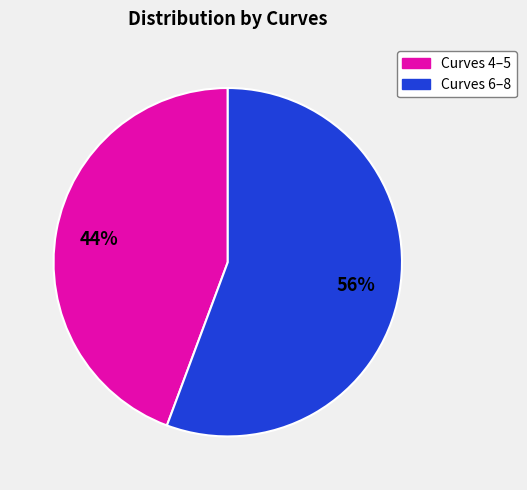

Is there any slice that represents more than half of the pie?

Yes